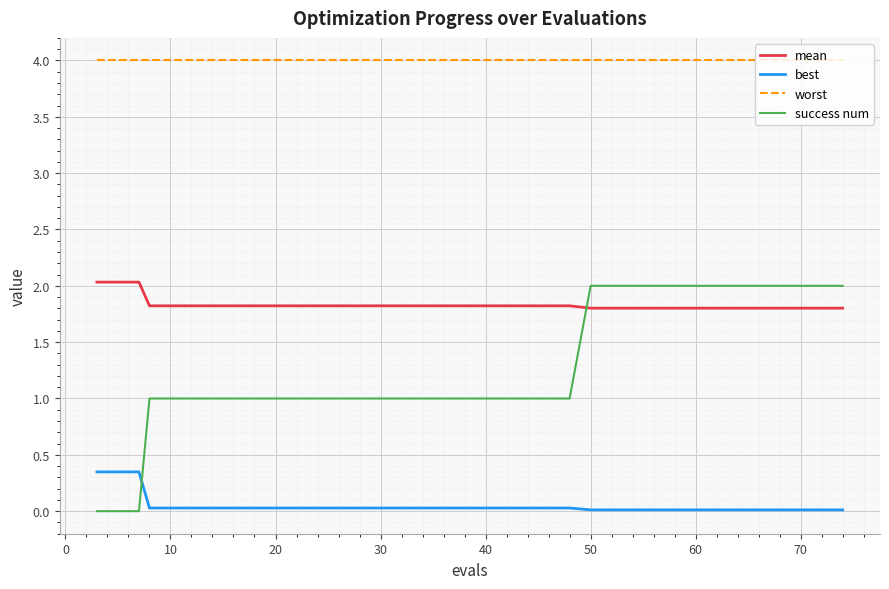

After their last crossing, which series has the higher values: success num or mean?

success num